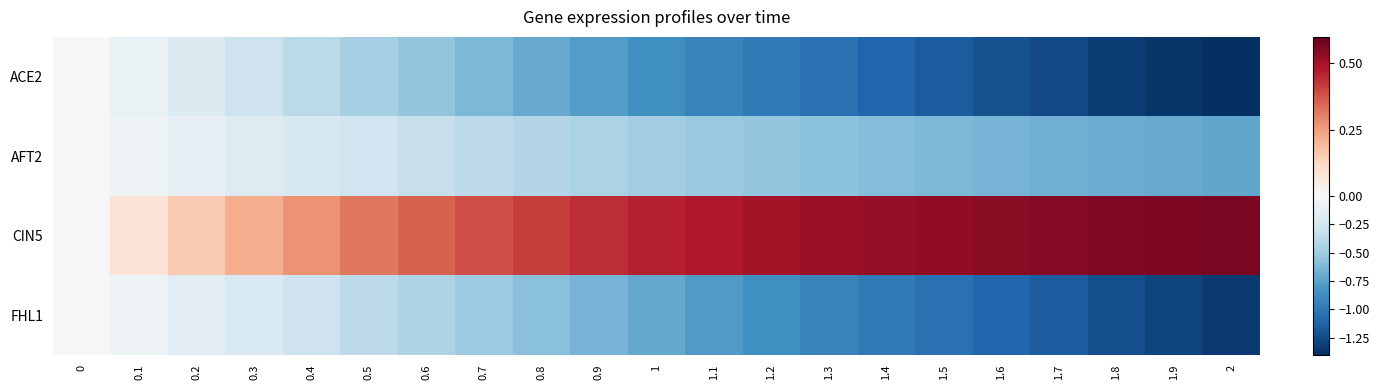

Reading right to left, extract all data points from this chart.

ACE2: 2=-1.4	1.9=-1.4	1.8=-1.3	1.7=-1.3	1.6=-1.2	1.5=-1.2	1.4=-1.1	1.3=-1.0	1.2=-1.0	1.1=-0.9	1=-0.9	0.9=-0.8	0.8=-0.7	0.7=-0.6	0.6=-0.5	0.5=-0.5	0.4=-0.4	0.3=-0.3	0.2=-0.2	0.1=-0.1	0=0.0
AFT2: 2=-0.7	1.9=-0.7	1.8=-0.7	1.7=-0.7	1.6=-0.6	1.5=-0.6	1.4=-0.6	1.3=-0.6	1.2=-0.5	1.1=-0.5	1=-0.5	0.9=-0.4	0.8=-0.4	0.7=-0.4	0.6=-0.3	0.5=-0.3	0.4=-0.2	0.3=-0.2	0.2=-0.1	0.1=-0.1	0=0.0
CIN5: 2=0.6	1.9=0.6	1.8=0.6	1.7=0.5	1.6=0.5	1.5=0.5	1.4=0.5	1.3=0.5	1.2=0.5	1.1=0.5	1=0.5	0.9=0.4	0.8=0.4	0.7=0.4	0.6=0.4	0.5=0.3	0.4=0.3	0.3=0.2	0.2=0.2	0.1=0.1	0=0.0
FHL1: 2=-1.3	1.9=-1.3	1.8=-1.2	1.7=-1.2	1.6=-1.1	1.5=-1.0	1.4=-1.0	1.3=-0.9	1.2=-0.9	1.1=-0.8	1=-0.7	0.9=-0.7	0.8=-0.6	0.7=-0.5	0.6=-0.4	0.5=-0.4	0.4=-0.3	0.3=-0.2	0.2=-0.1	0.1=-0.1	0=0.0